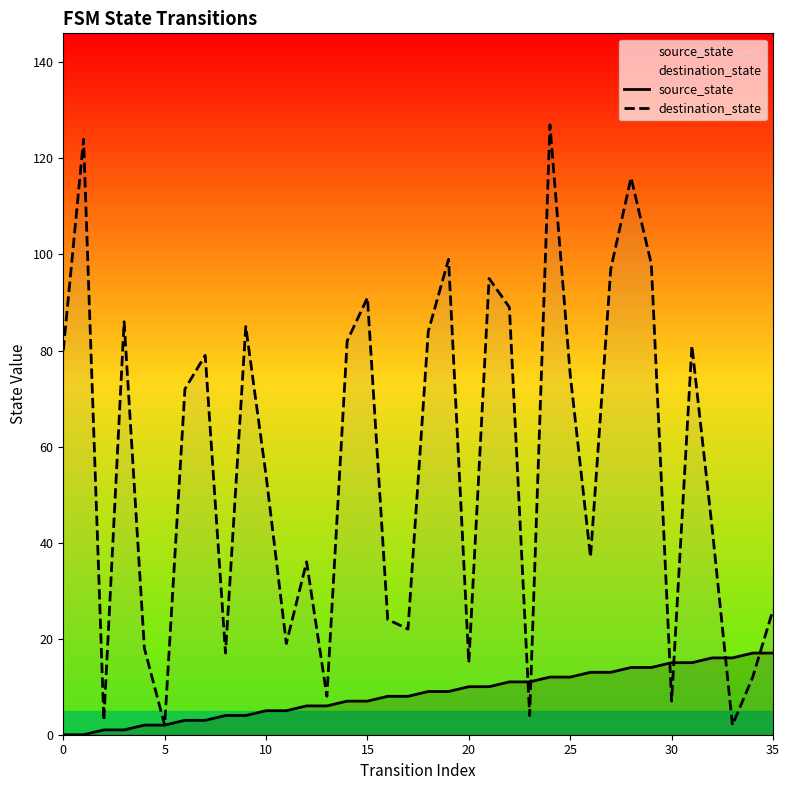

What is the label of the 2nd point from the right?

34